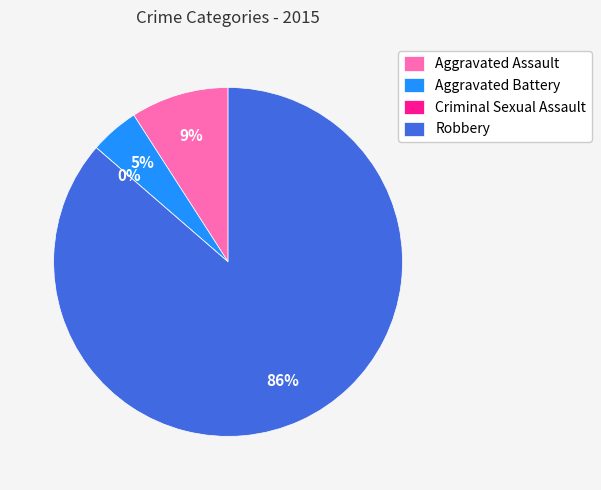

To the nearest percent, what is the difference between the Criminal Sexual Assault and Aggravated Battery slice percentages?

5%